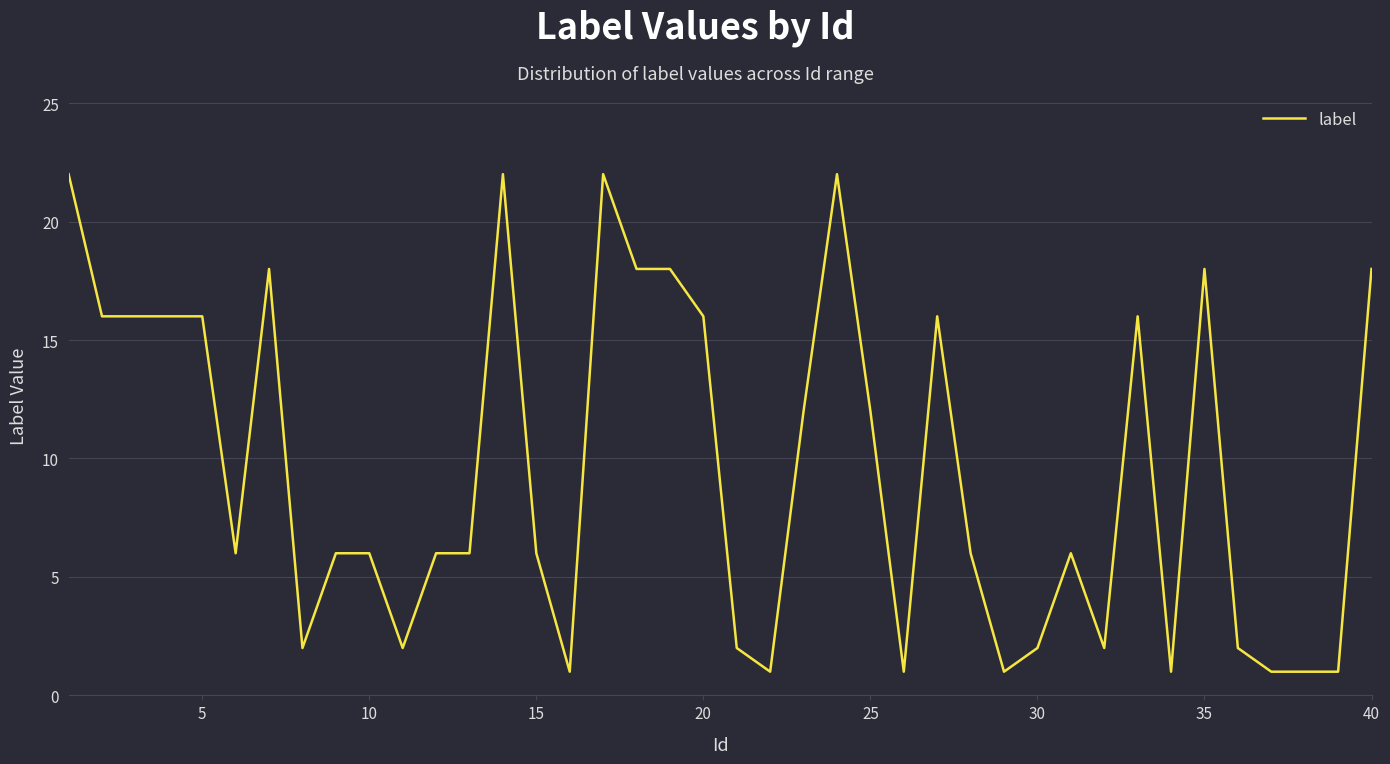

What is the difference between the maximum and minimum values?

21